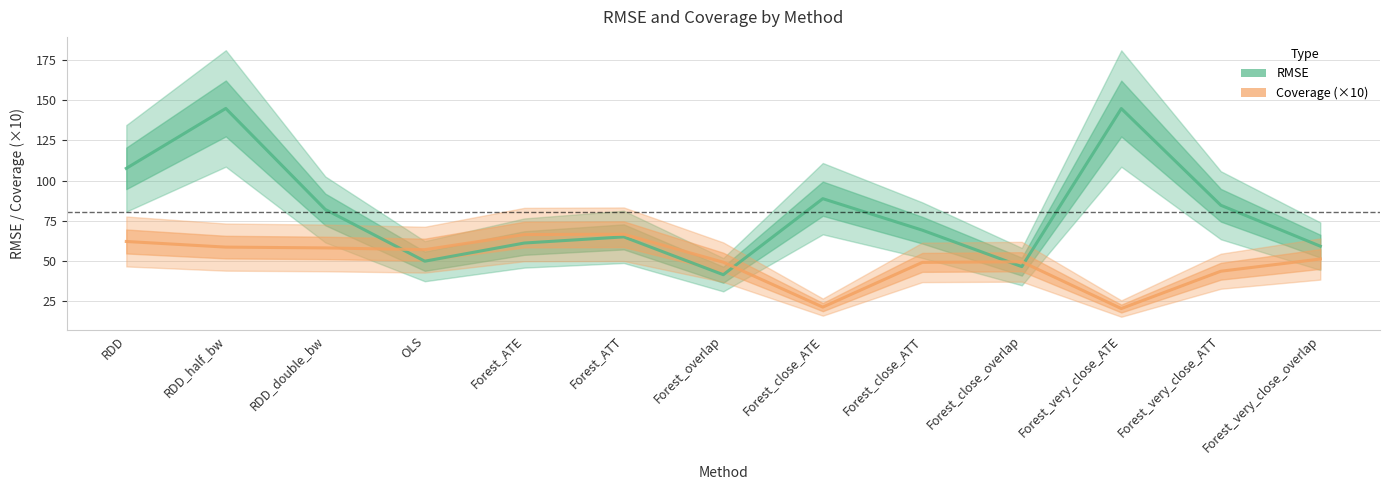

What is the total value across all series at Forest_very_close_ATT?

128.2